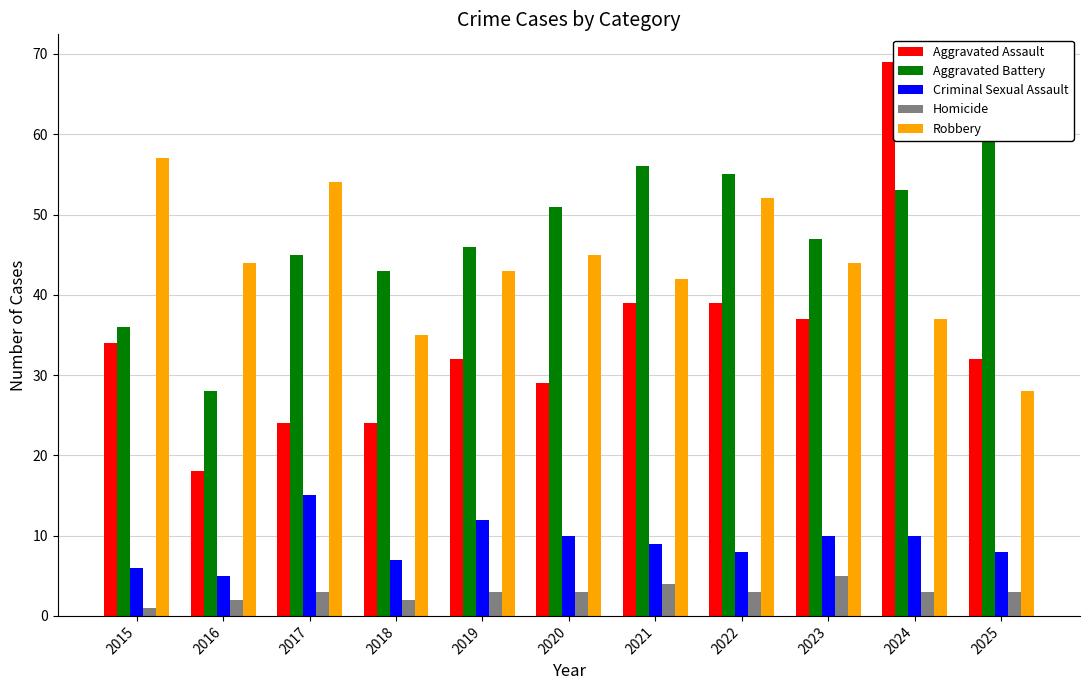

What is the approximate value of Aggravated Assault at 2019, to the nearest 5?

30